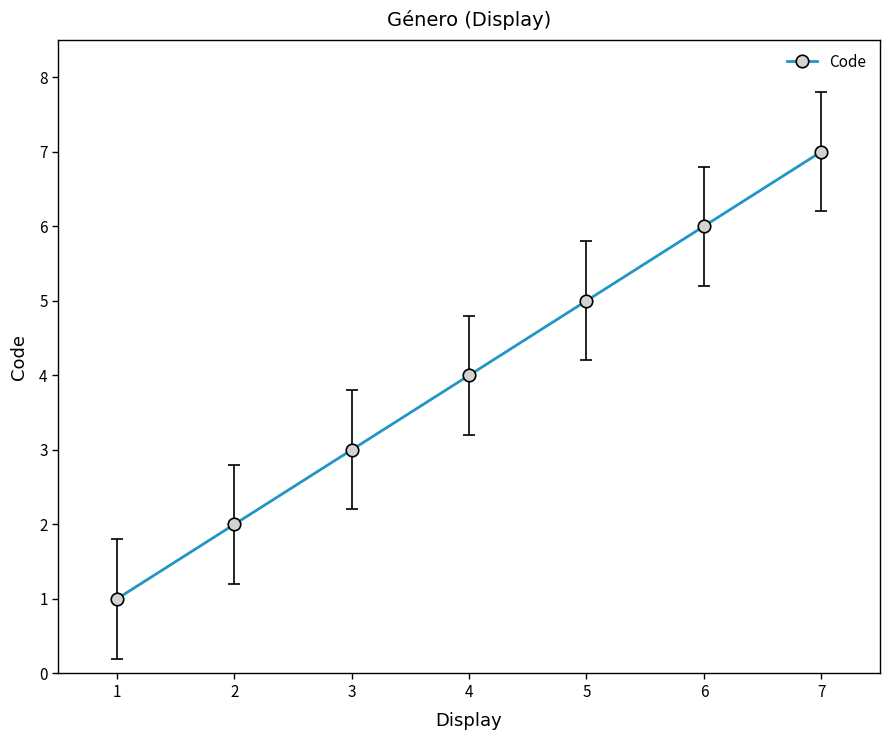

How many values are between 2 and 6?

5